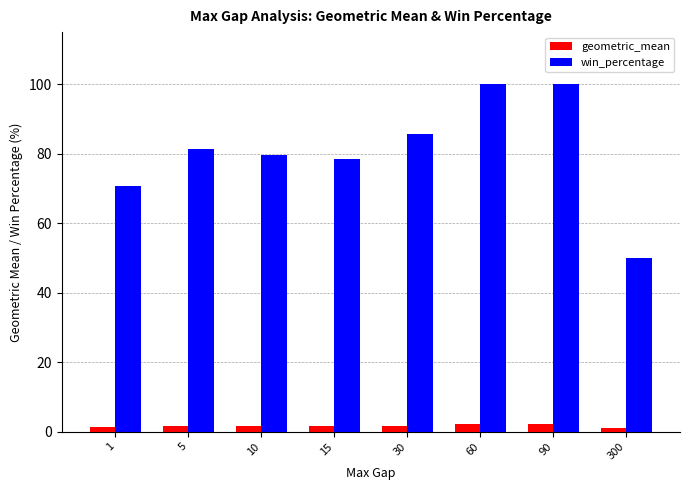

Is it true that geometric_mean equals 2.1 at 60?

True